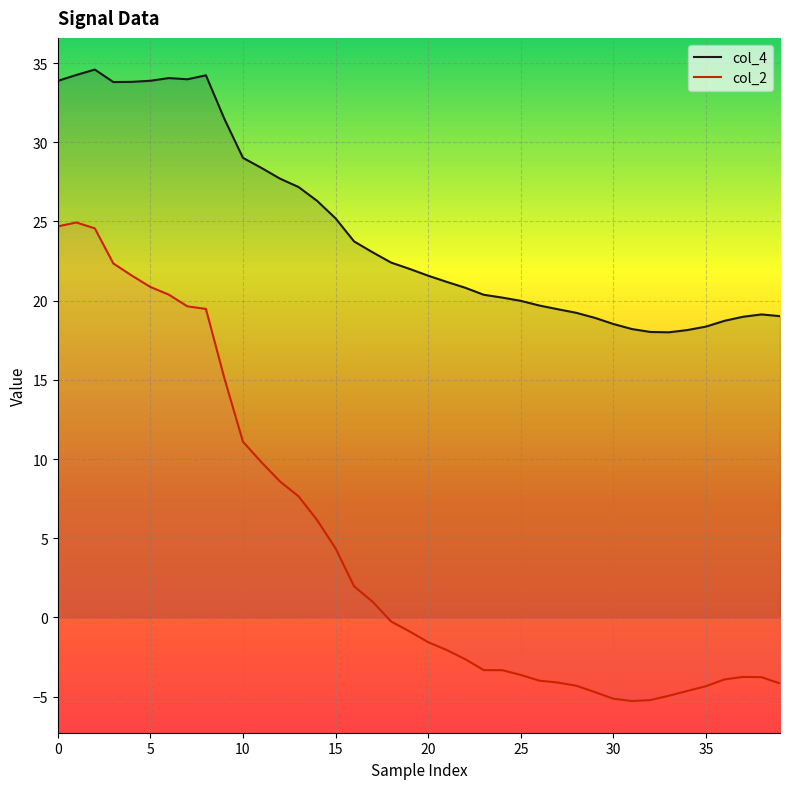

Where is col_2 nearest to the value 9?

12